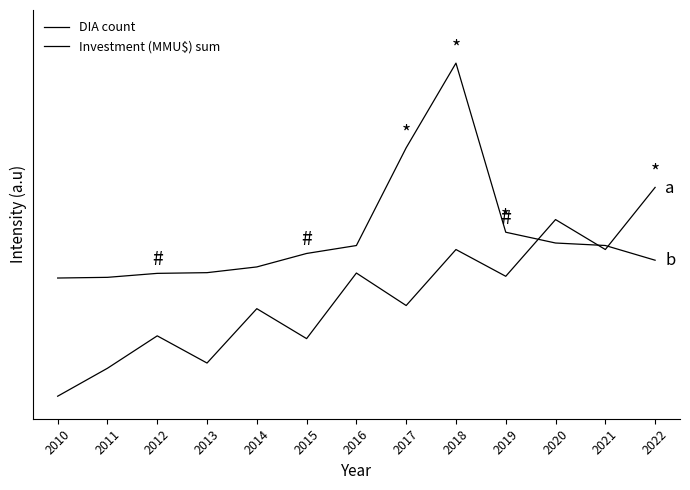

Is this an area chart (filled region under the line)?

No